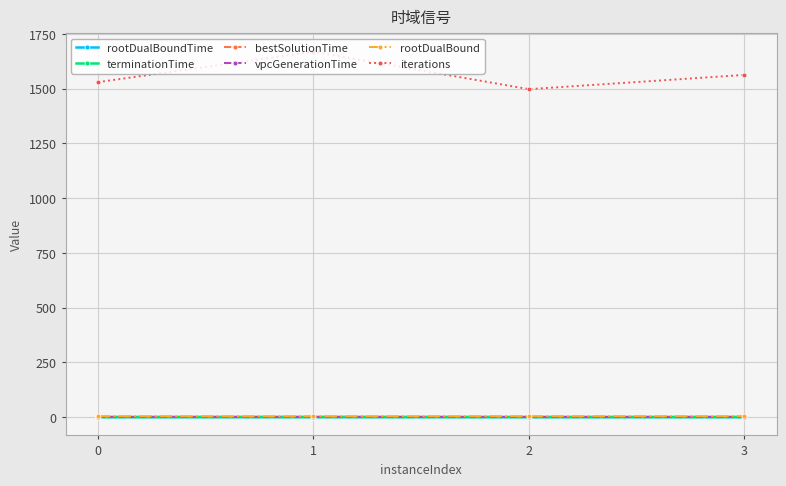

What is the spread (max minus min) of values at 1?

1669.0